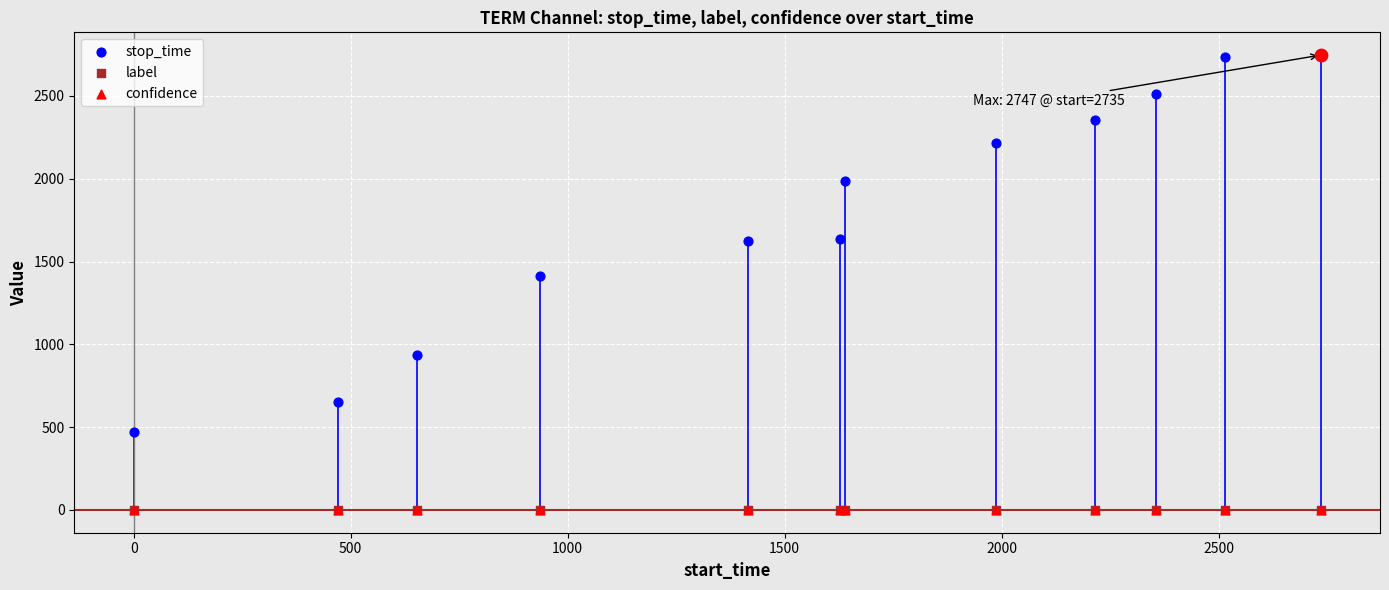

Which series reaches the maximum Y coordinate?

stop_time